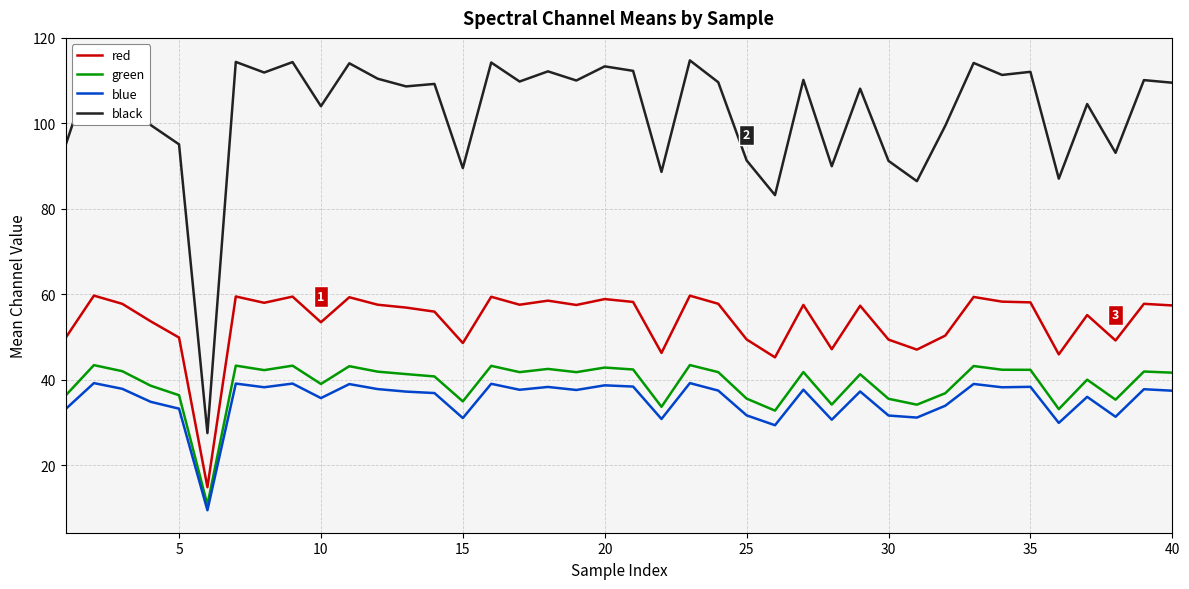

Which series has the largest range (max minus min)?

black